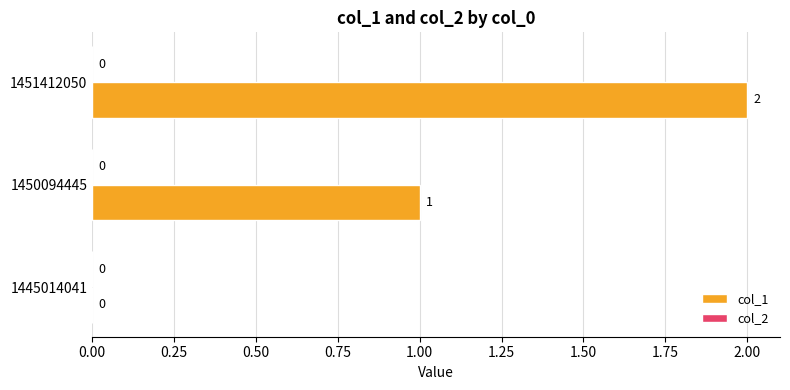

How many positive values are there?

2